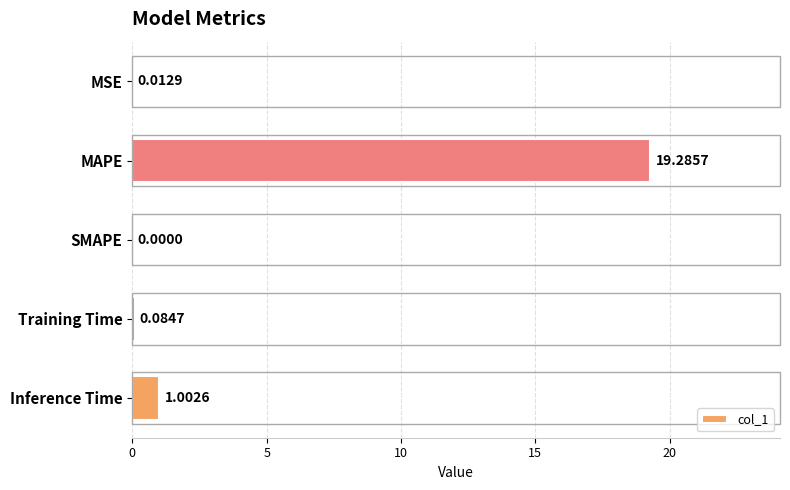

At which category does the chart reach its peak across all series?

MAPE